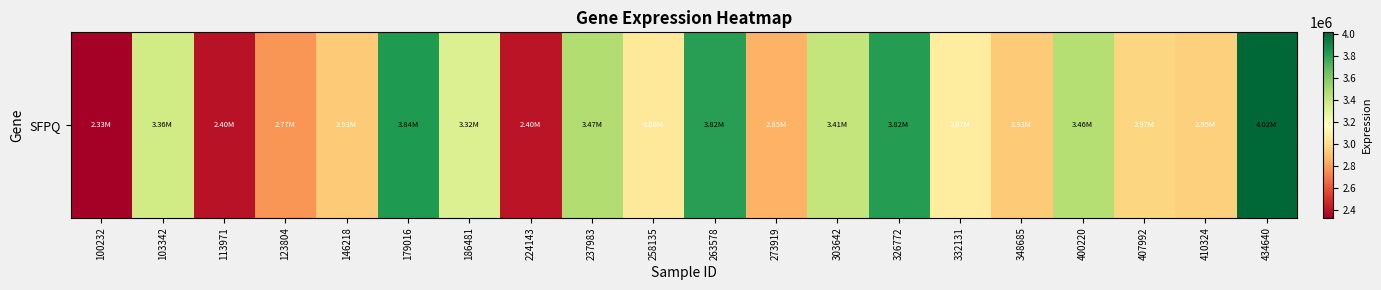

How many values exceed 3071254?

9